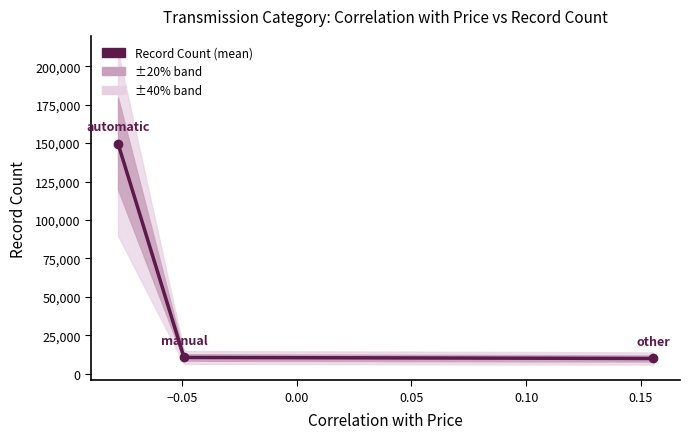

True or false: the data shows 10610 at −0.05.

True